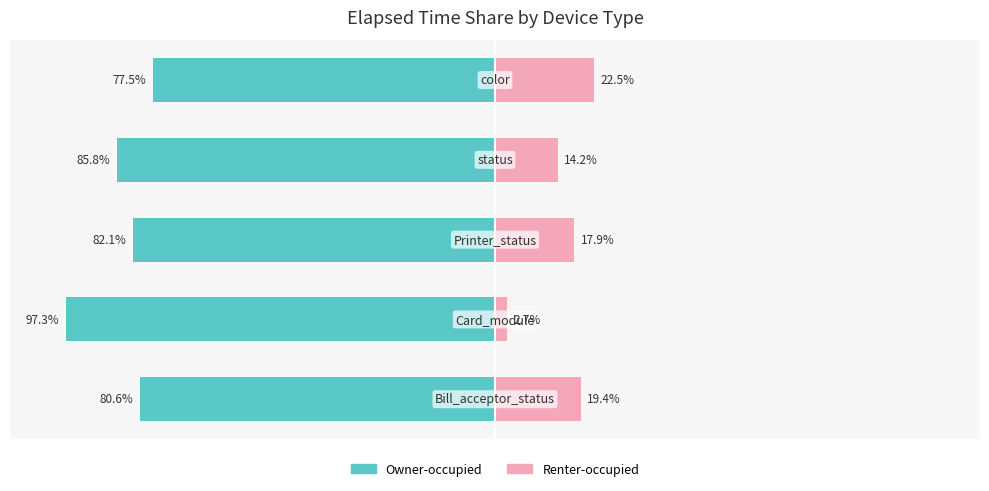

What is the value of the Owner-occupied bar at the 1st from the left?

-80.6